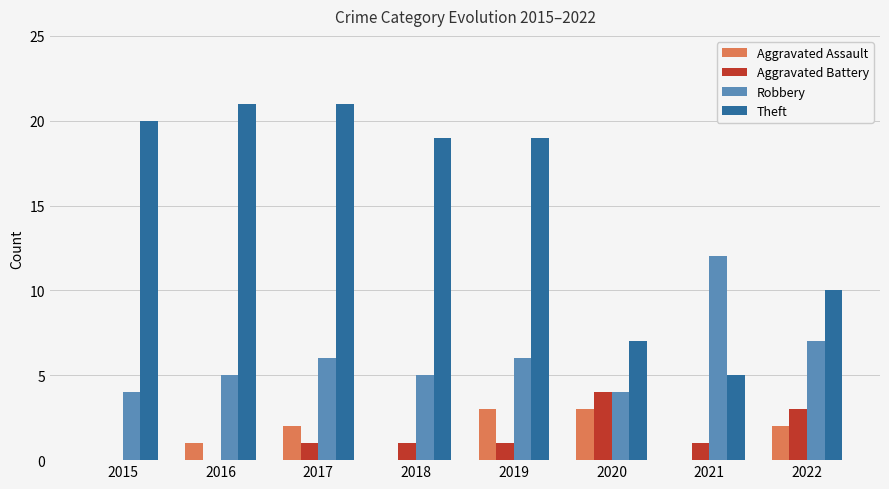

What is the highest value of the Theft series?

21